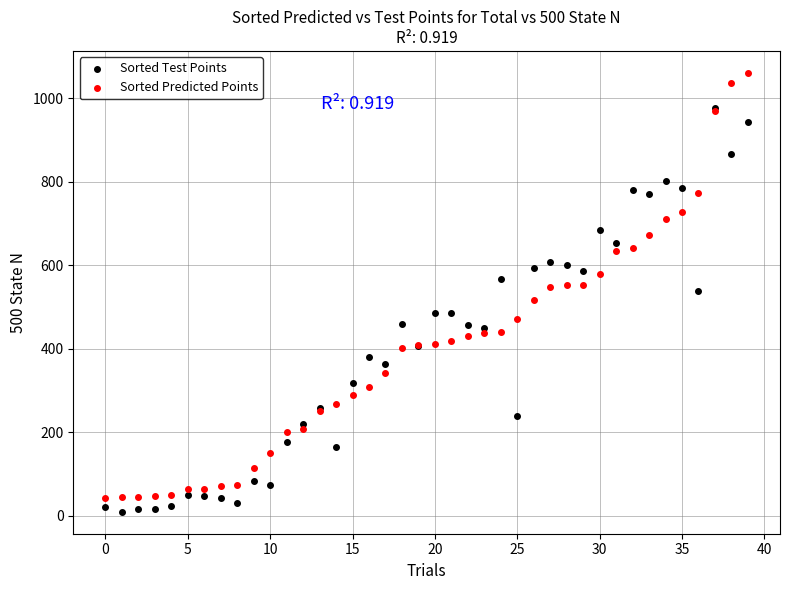

What are all the series names shown in the legend?

Sorted Test Points, Sorted Predicted Points